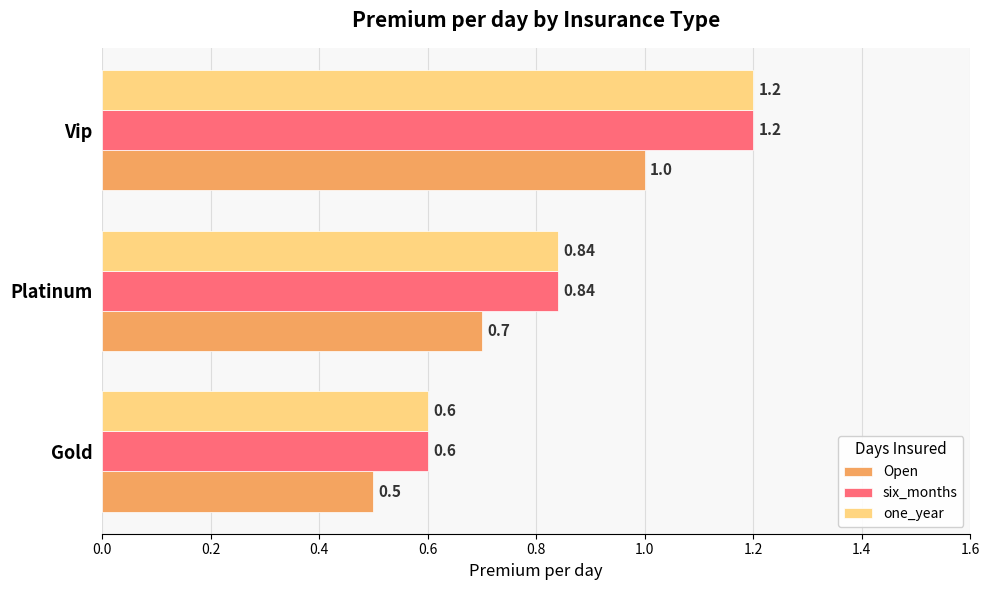

At which category is the sum across all series the highest?

Vip